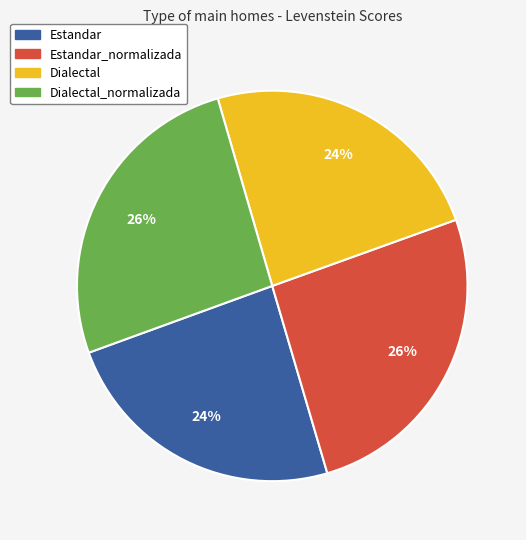

To the nearest percent, what portion does Dialectal represent?

24%